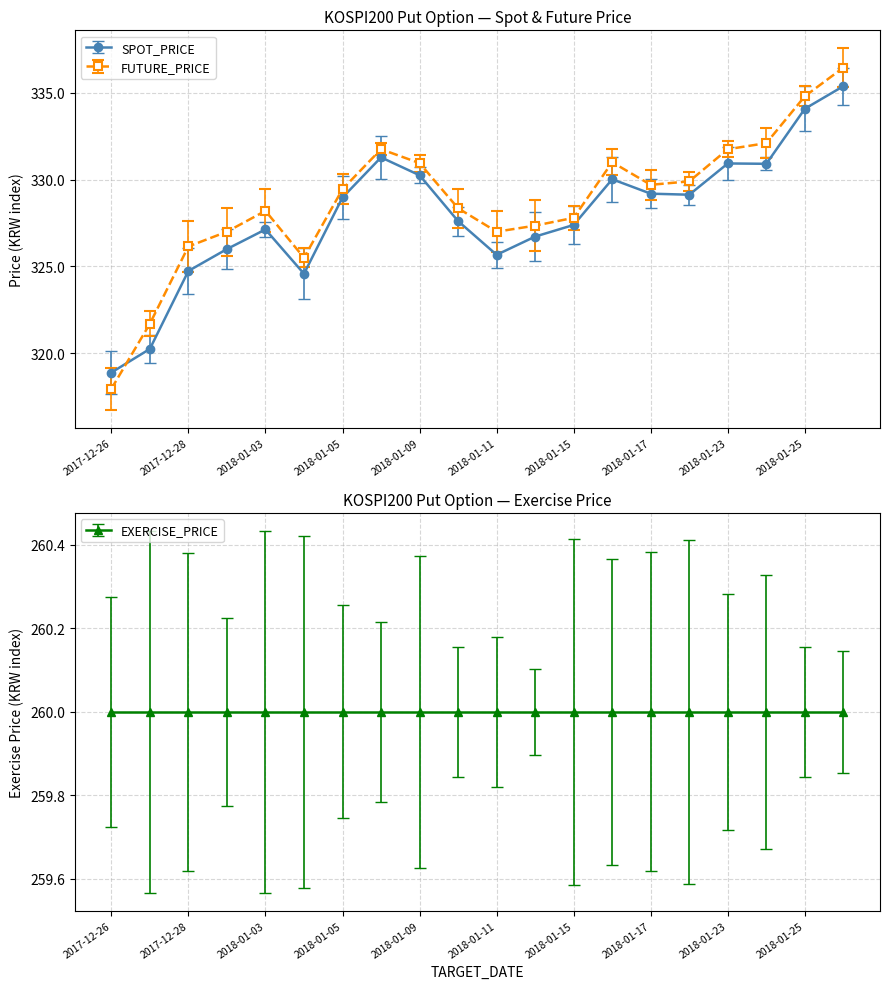

After their last crossing, which series has the higher values: FUTURE_PRICE or SPOT_PRICE?

FUTURE_PRICE